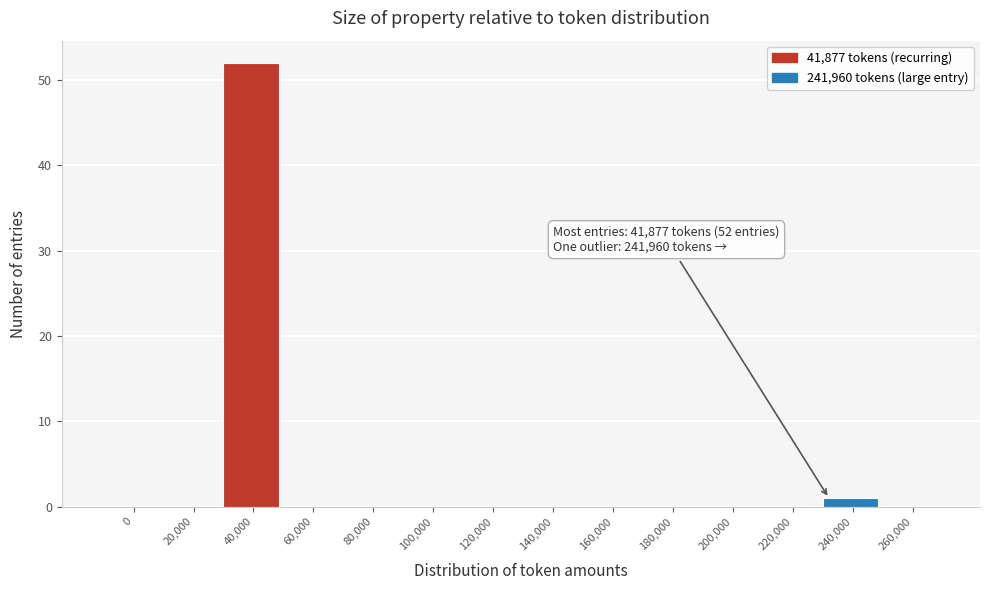

Reading left to right, extract all data points from this chart.

0=0	20,000=0	40,000=52	60,000=0	80,000=0	100,000=0	120,000=0	140,000=0	160,000=0	180,000=0	200,000=0	220,000=0	240,000=1	260,000=0